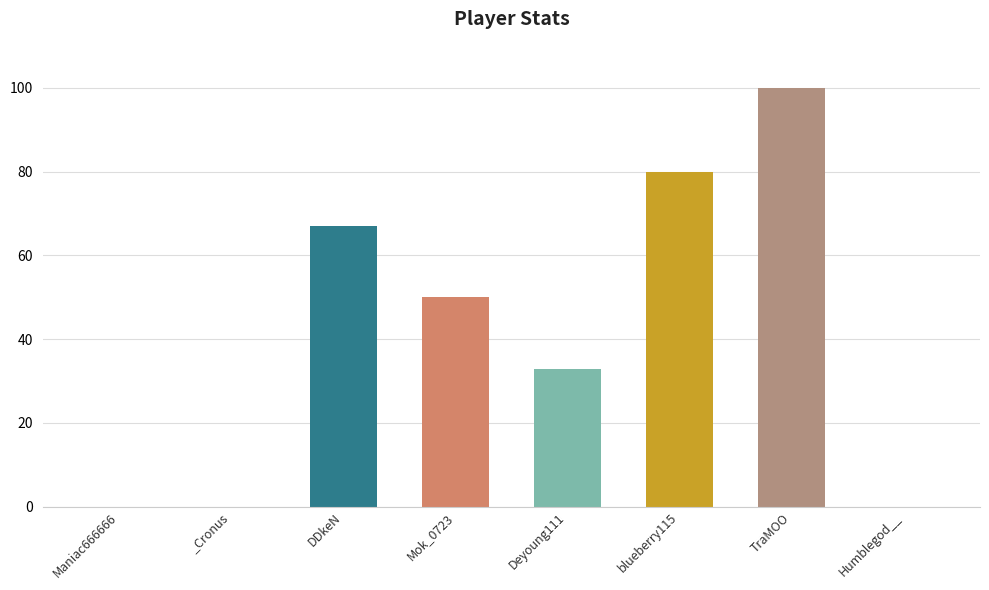

The value at _Cronus is 0. True or false?

True